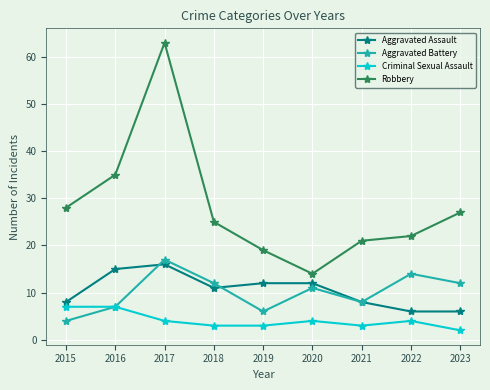

True or false: Robbery and Aggravated Battery cross at least once.

False